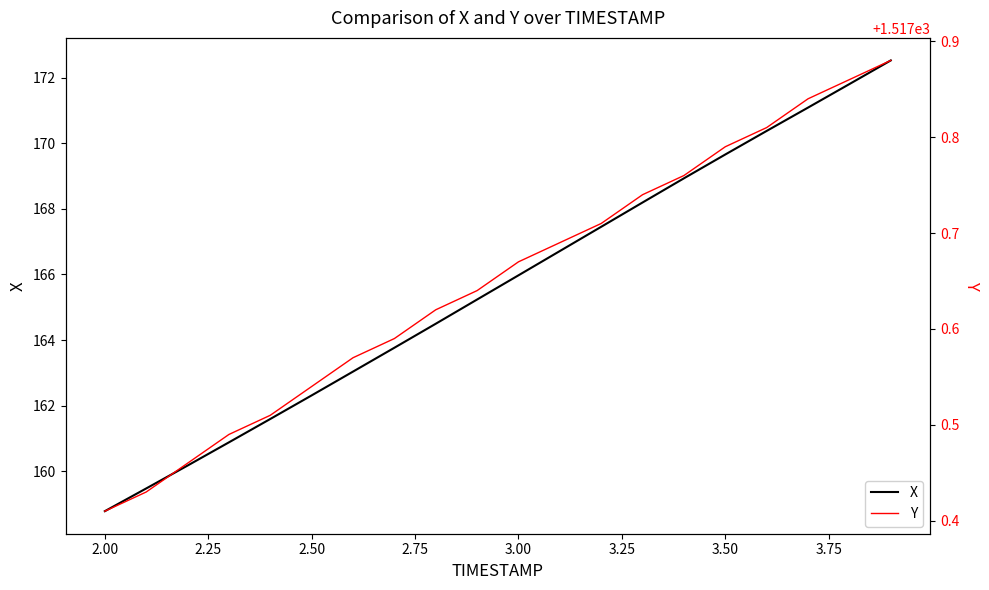

Which series has the largest range (max minus min)?

X